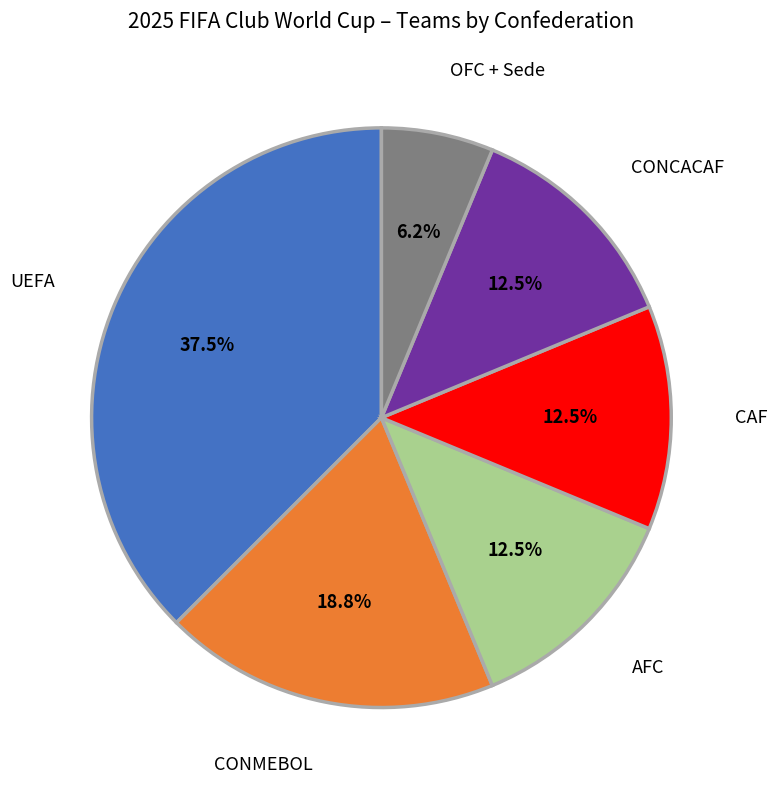

Is there a majority slice in this chart?

No